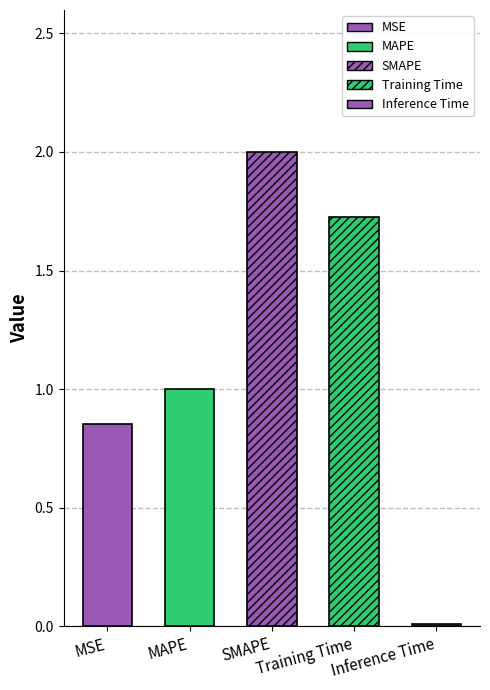

What is the sum of all values?

5.6